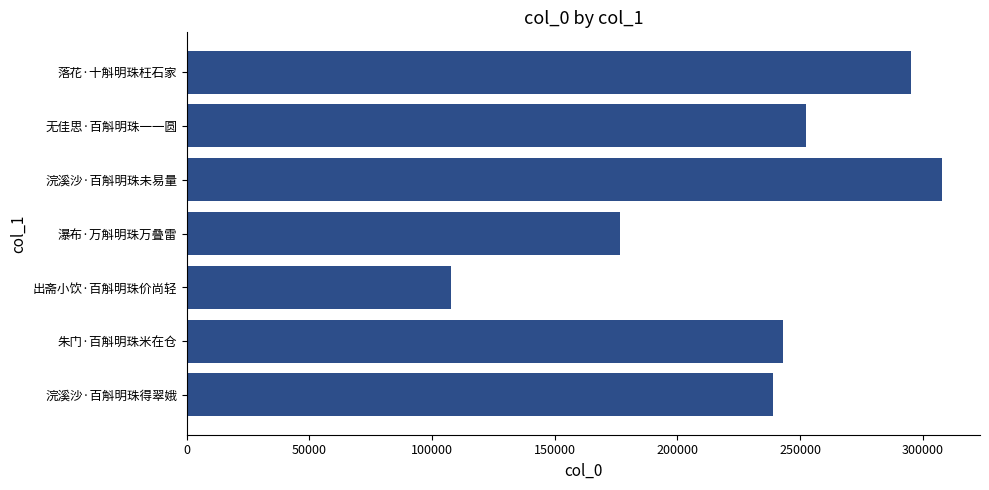

True or false: the data shows 107535 at 出斋小饮·百斛明珠价尚轻.

True